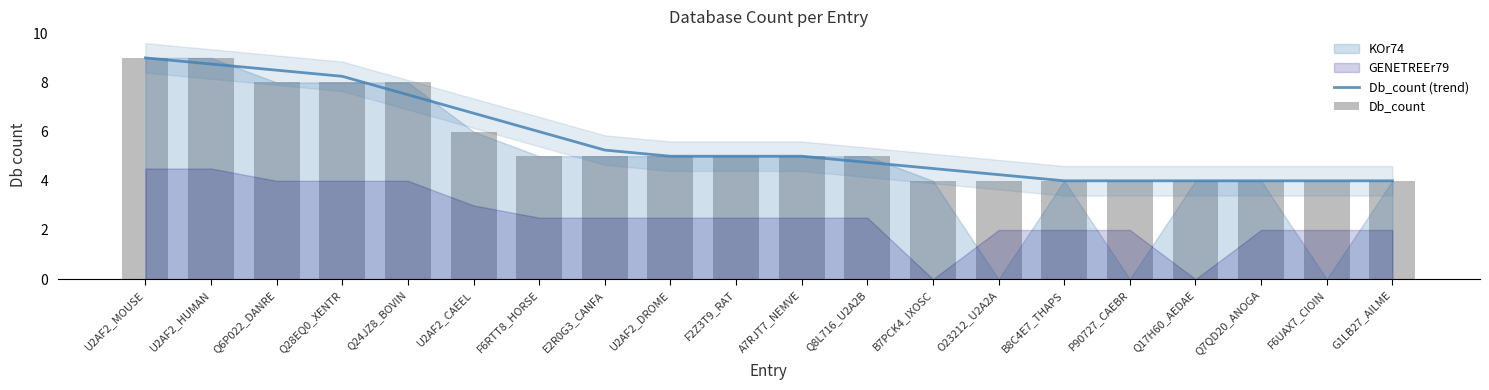

At which category is the sum across all series the highest?

U2AF2_MOUSE